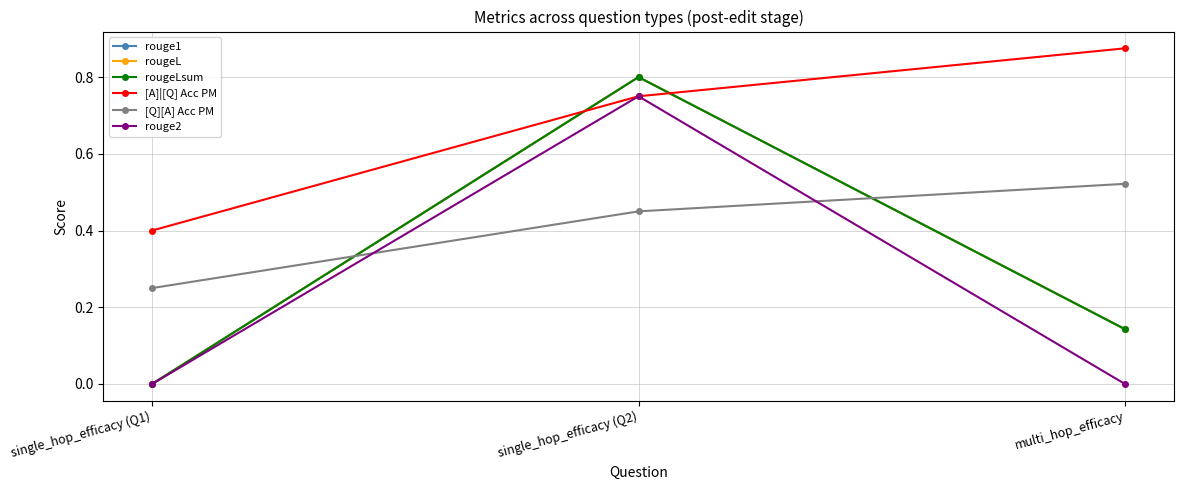

Does the chart have visible grid lines?

Yes